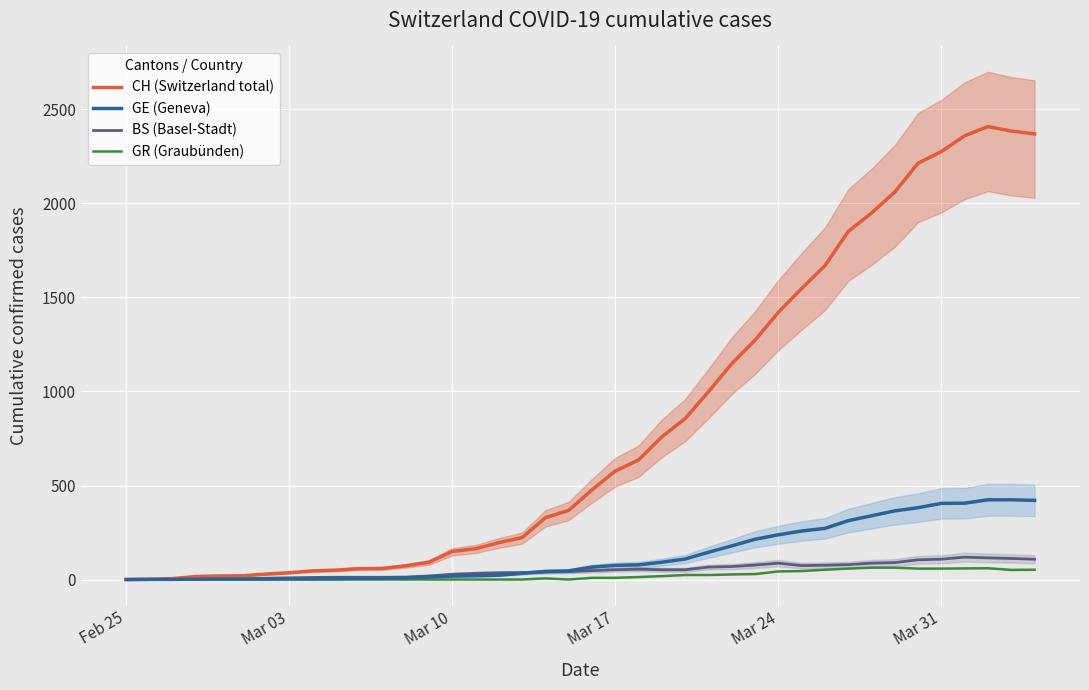

True or false: GE (Geneva) and BS (Basel-Stadt) cross at least once.

True